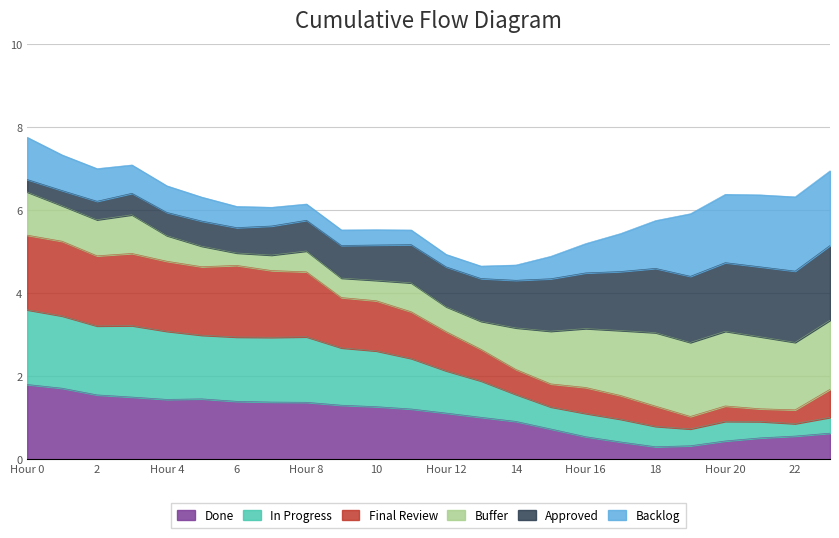

What is the minimum value for Done?

0.3